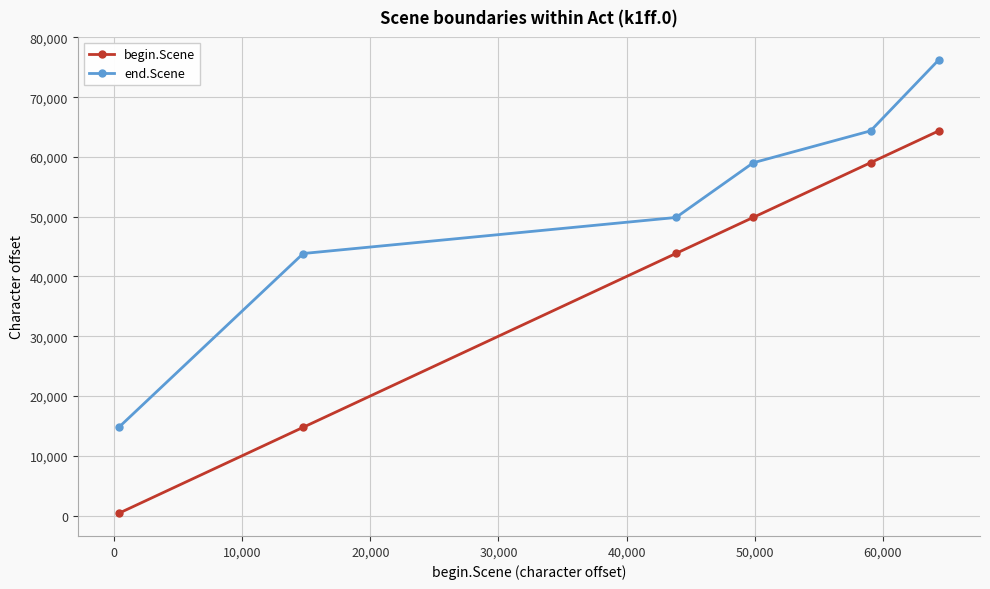

List the series in order of their peak value, highest first.

end.Scene, begin.Scene